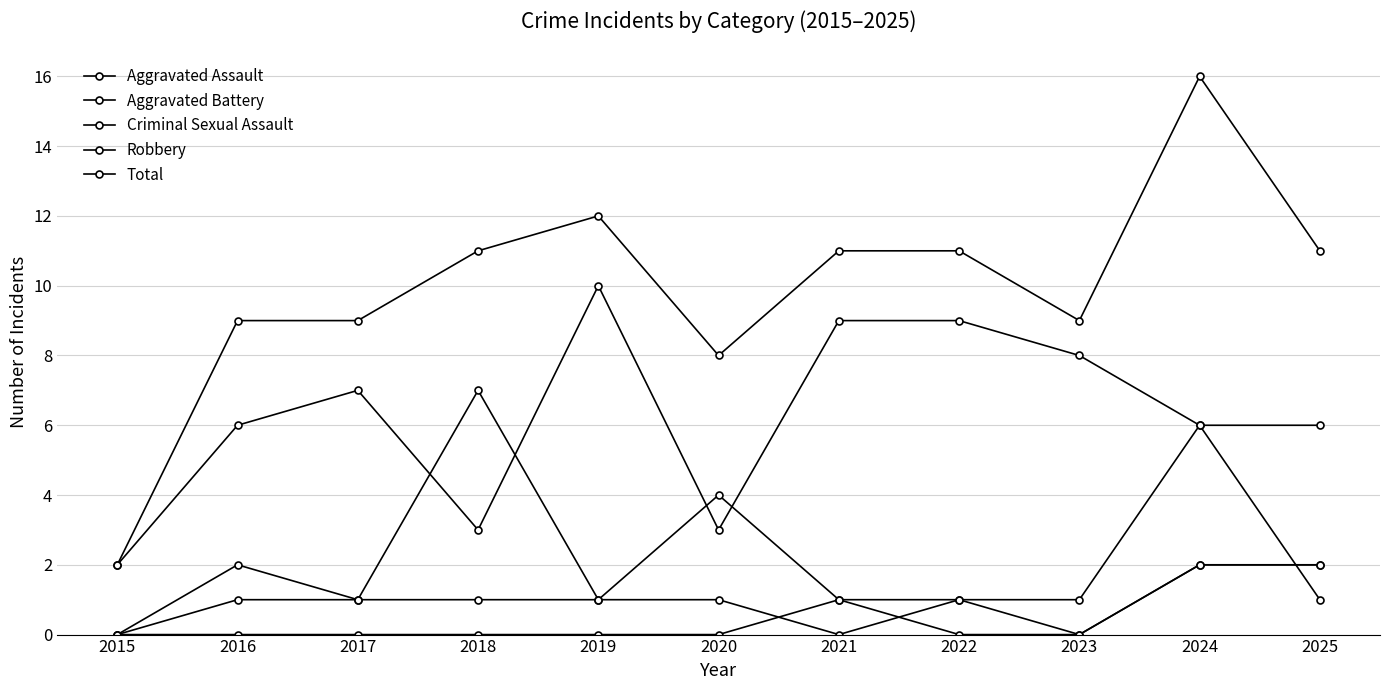

Which series ends up on top after the final intersection of Aggravated Battery and Criminal Sexual Assault?

Criminal Sexual Assault